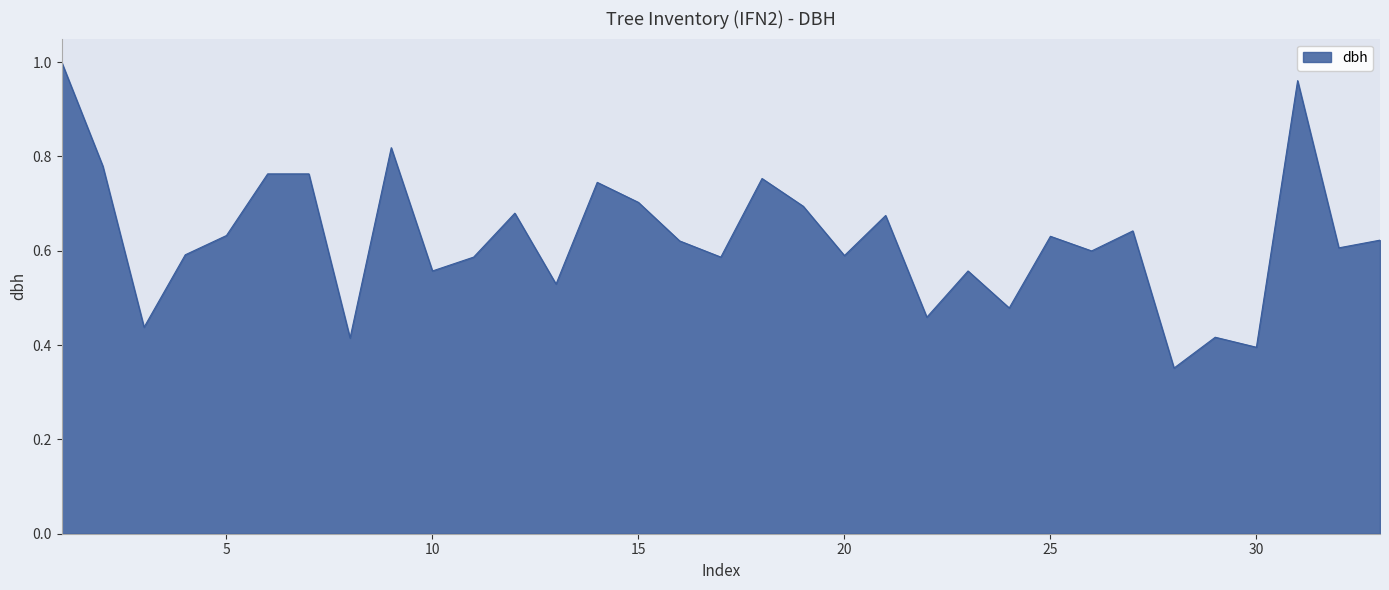

Reading left to right, transcribe all the data shown in this chart.

1.0	0.8	0.4	0.6	0.6	0.8	0.8	0.4	0.8	0.6	0.6	0.7	0.5	0.7	0.7	0.6	0.6	0.8	0.7	0.6	0.7	0.5	0.6	0.5	0.6	0.6	0.6	0.4	0.4	0.4	1.0	0.6	0.6